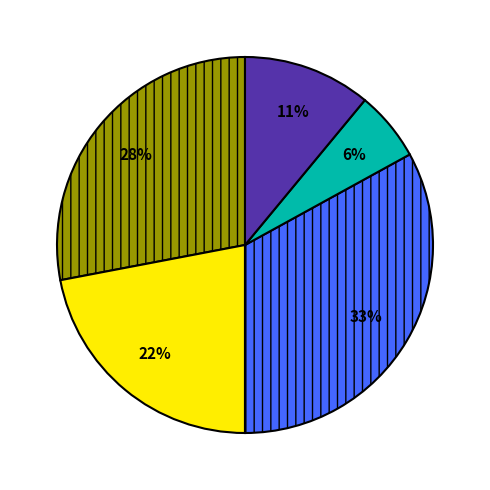

Is there any slice that represents more than half of the pie?

No